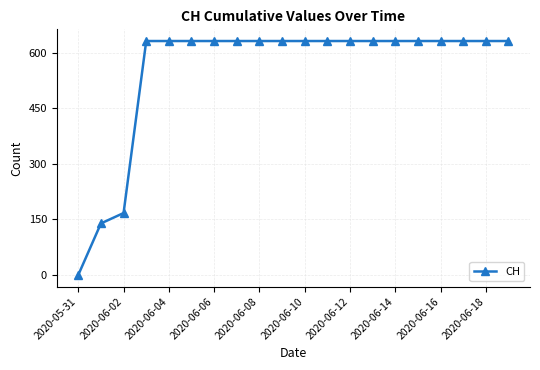

What is the maximum value shown in the chart?

631